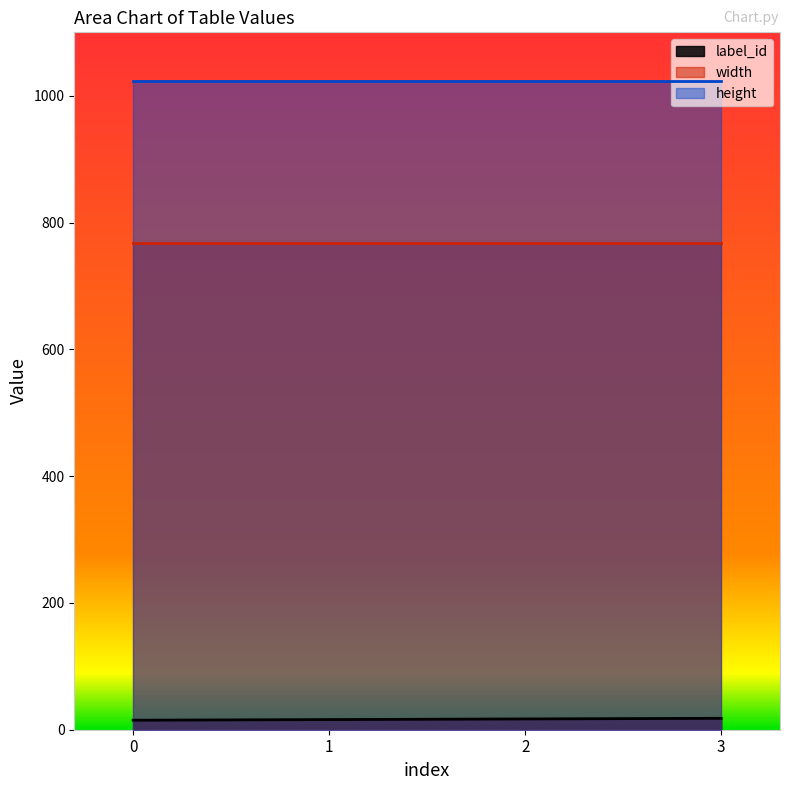

True or false: label_id and height intersect in this chart.

False